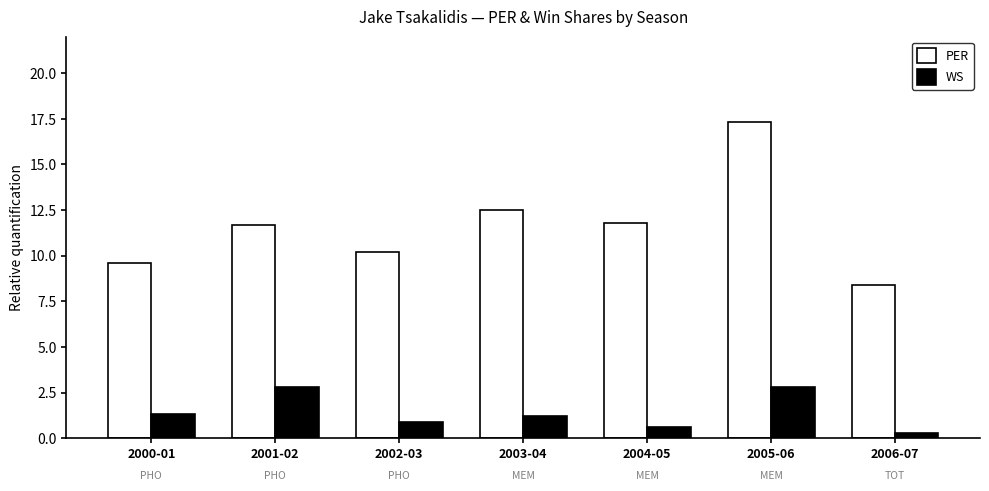

How many bars are there in total?

14